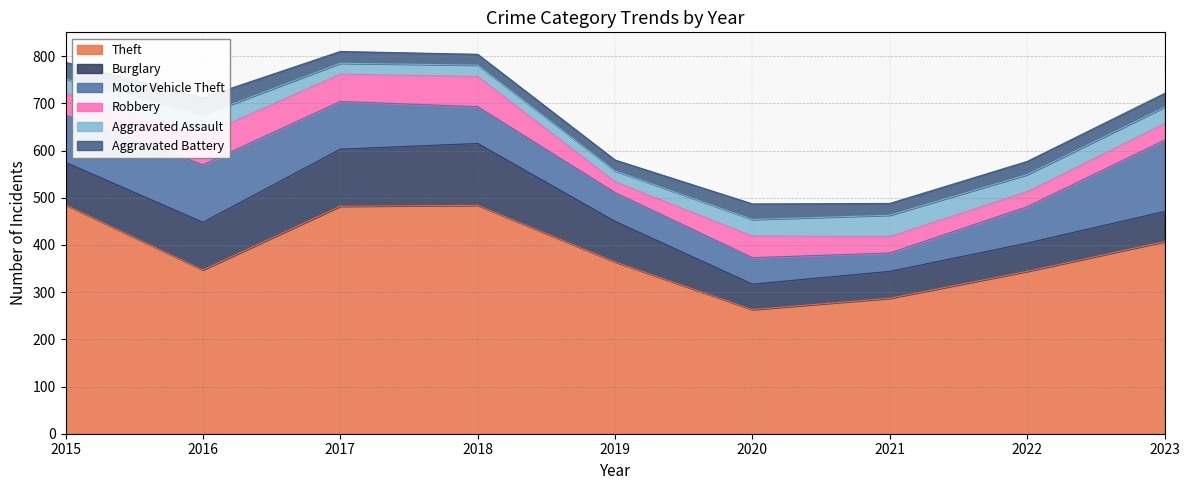

At 2018, list the series in order from smallest to largest.

Aggravated Battery, Aggravated Assault, Robbery, Motor Vehicle Theft, Burglary, Theft